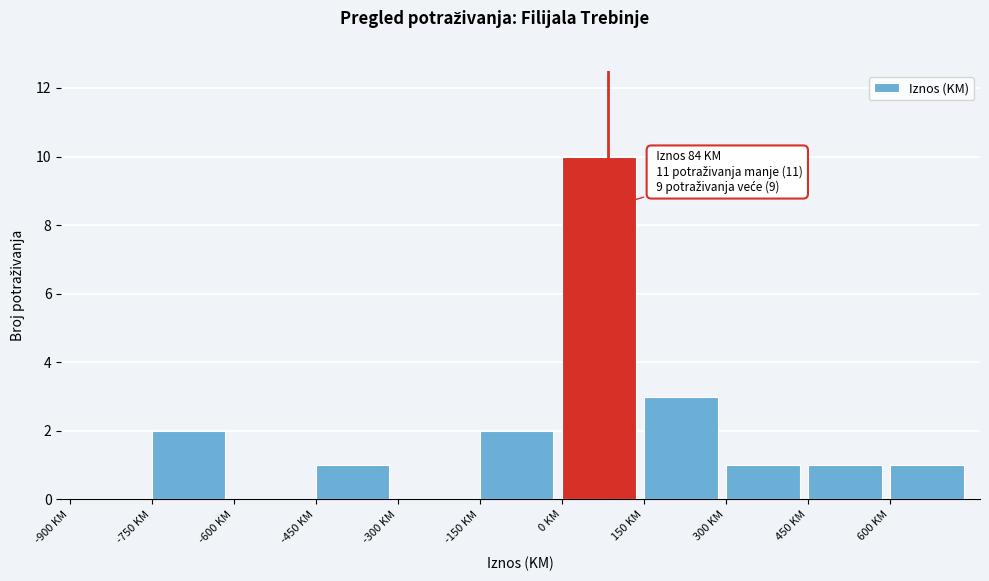

Over which range of the x-axis is the bar tallest?

0 to 150